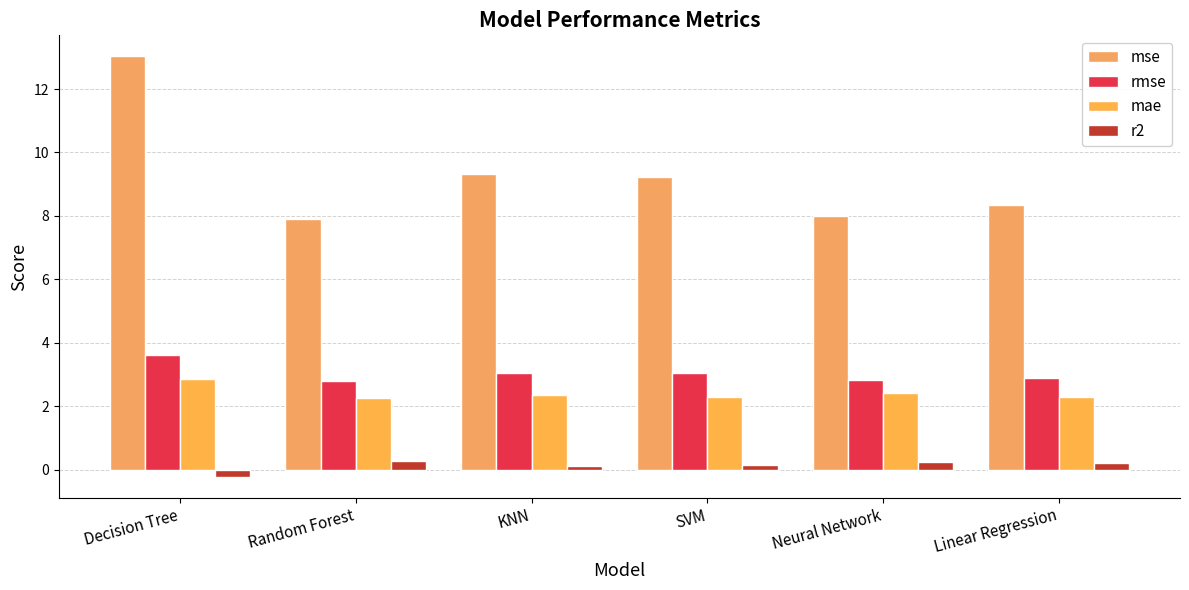

Which series has the widest spread of values?

mse